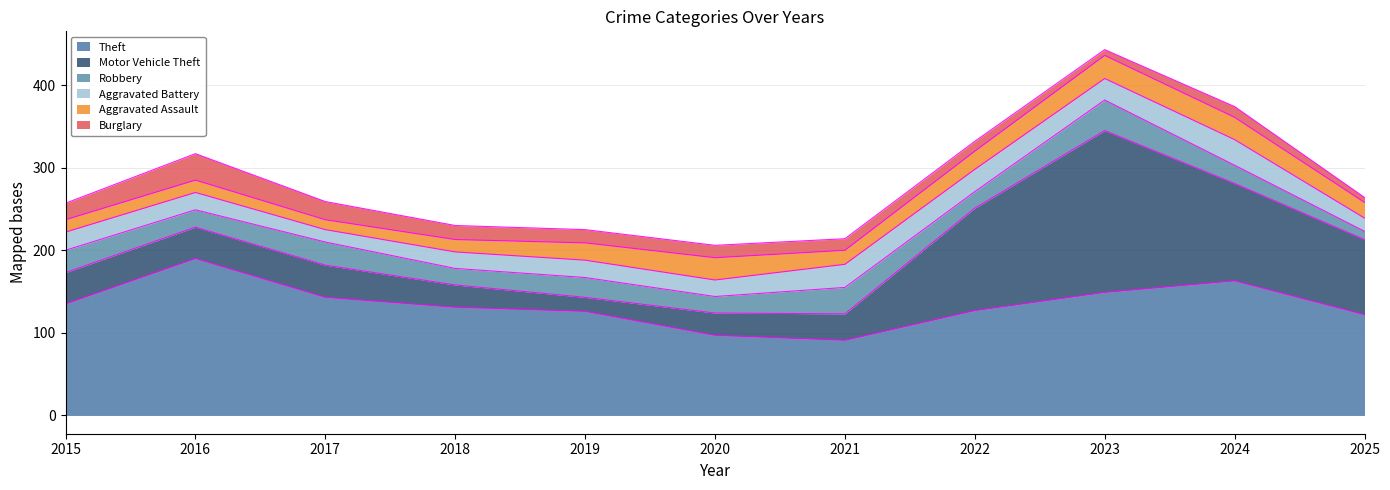

Is it true that Burglary equals 17 at 2018?

True